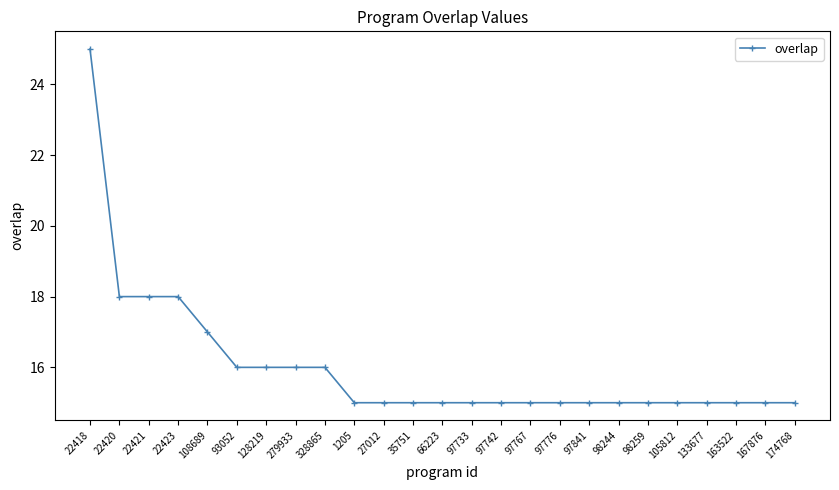

What is the label of the 19th point from the right?

128219